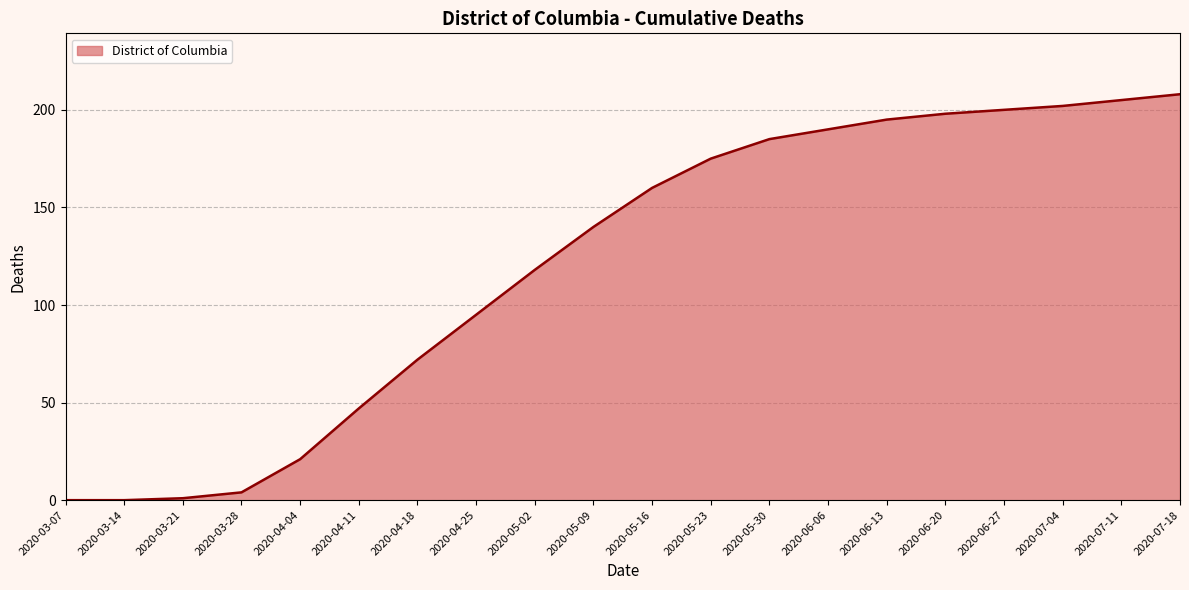

What is the label of the 13th point from the left?

2020-05-30